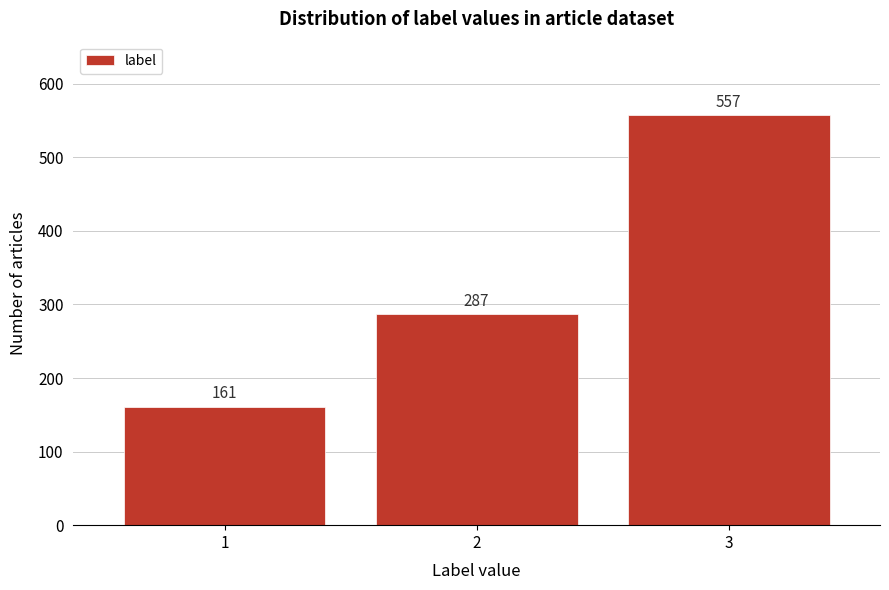

Reading left to right, extract all data points from this chart.

161	287	557